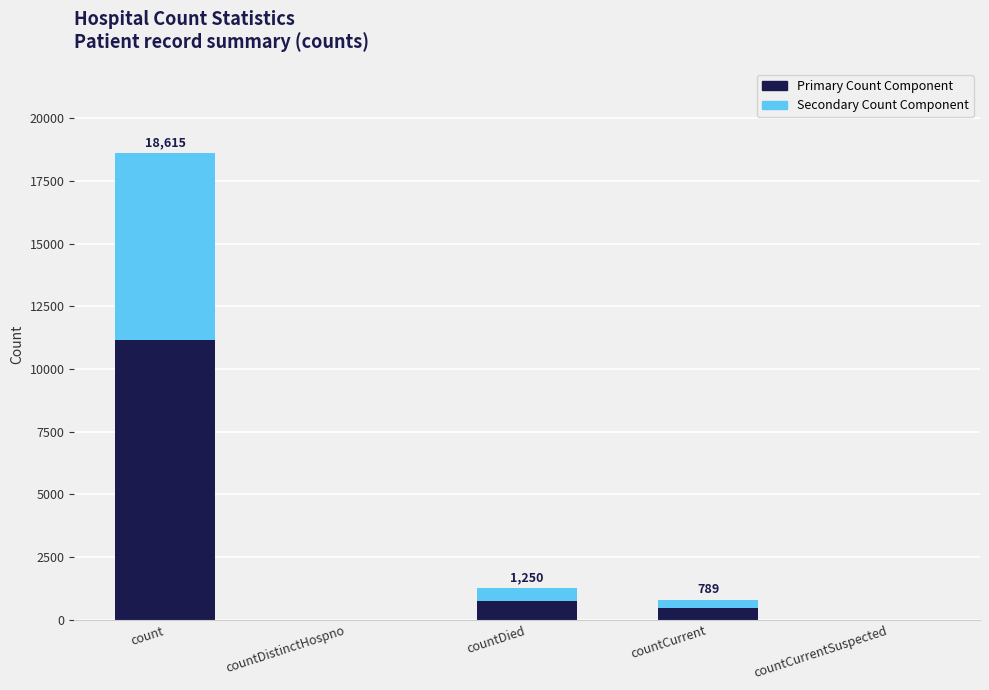

Does the chart contain stacked bars?

Yes